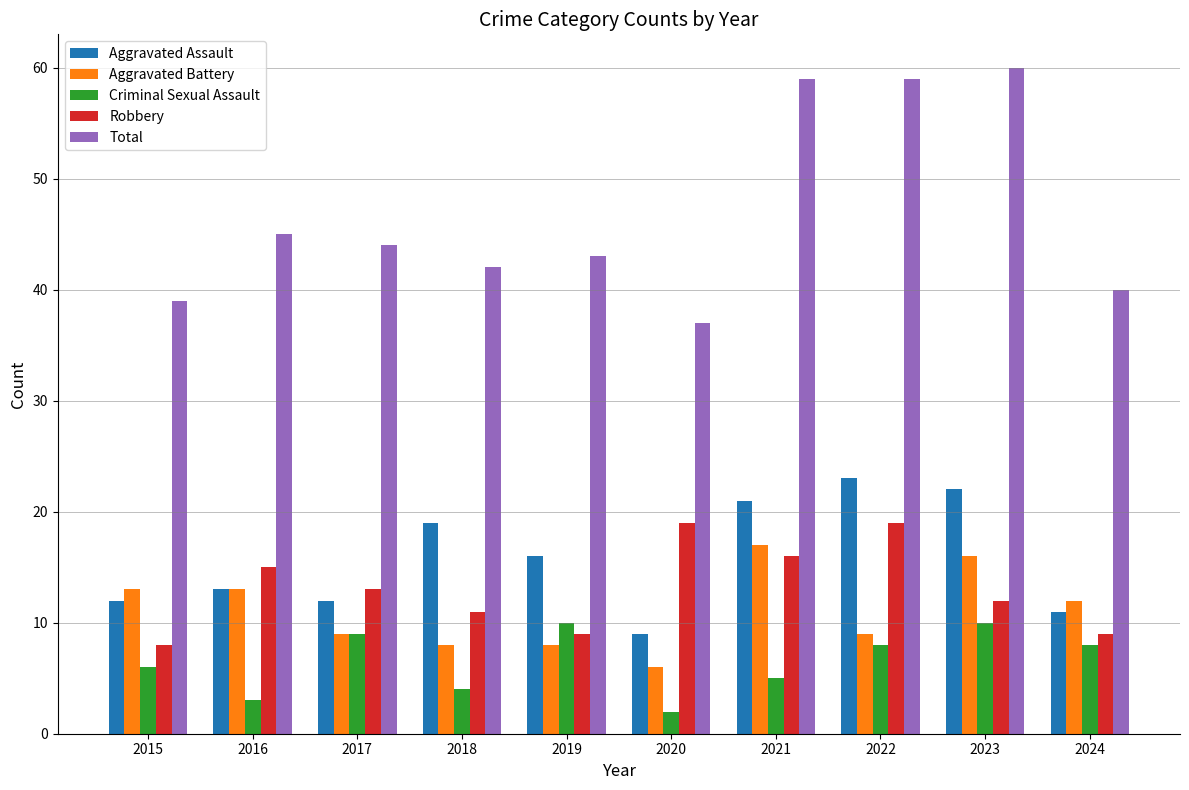

What is the approximate value of Total at 2022, to the nearest 10?

60